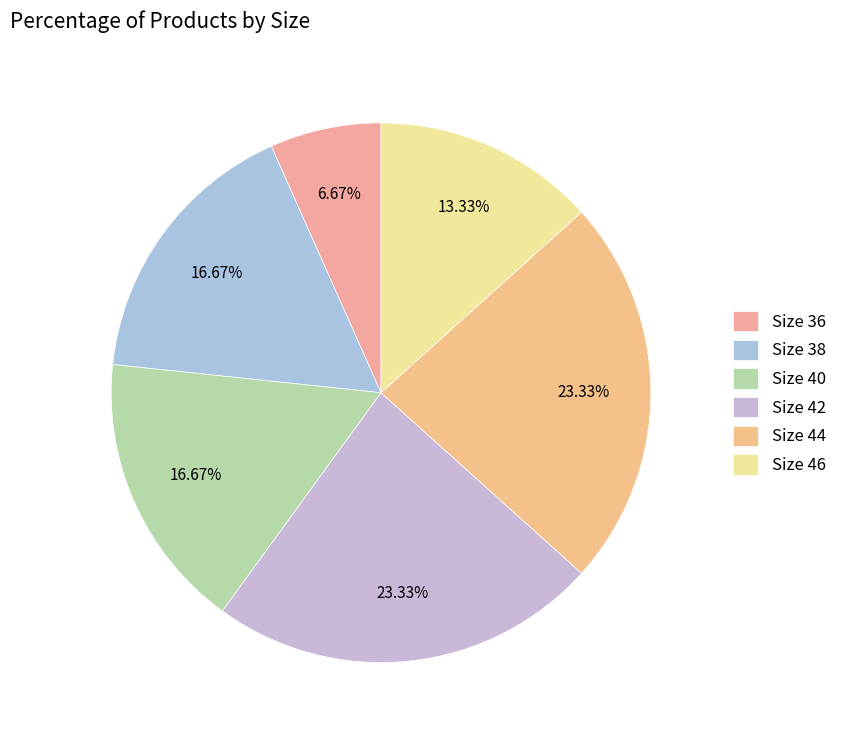

Does any single category account for the majority?

No